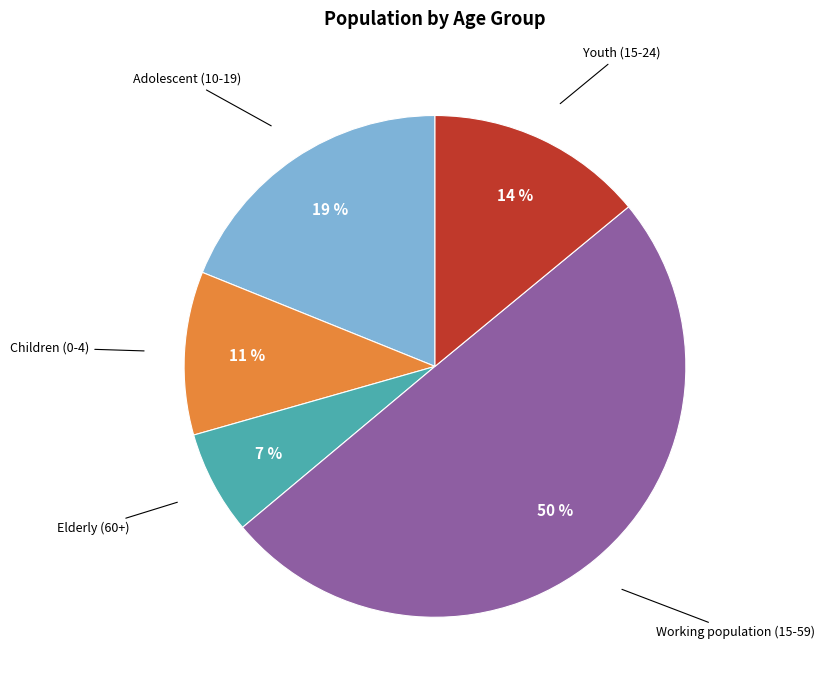

How many slices are in this pie chart?

5